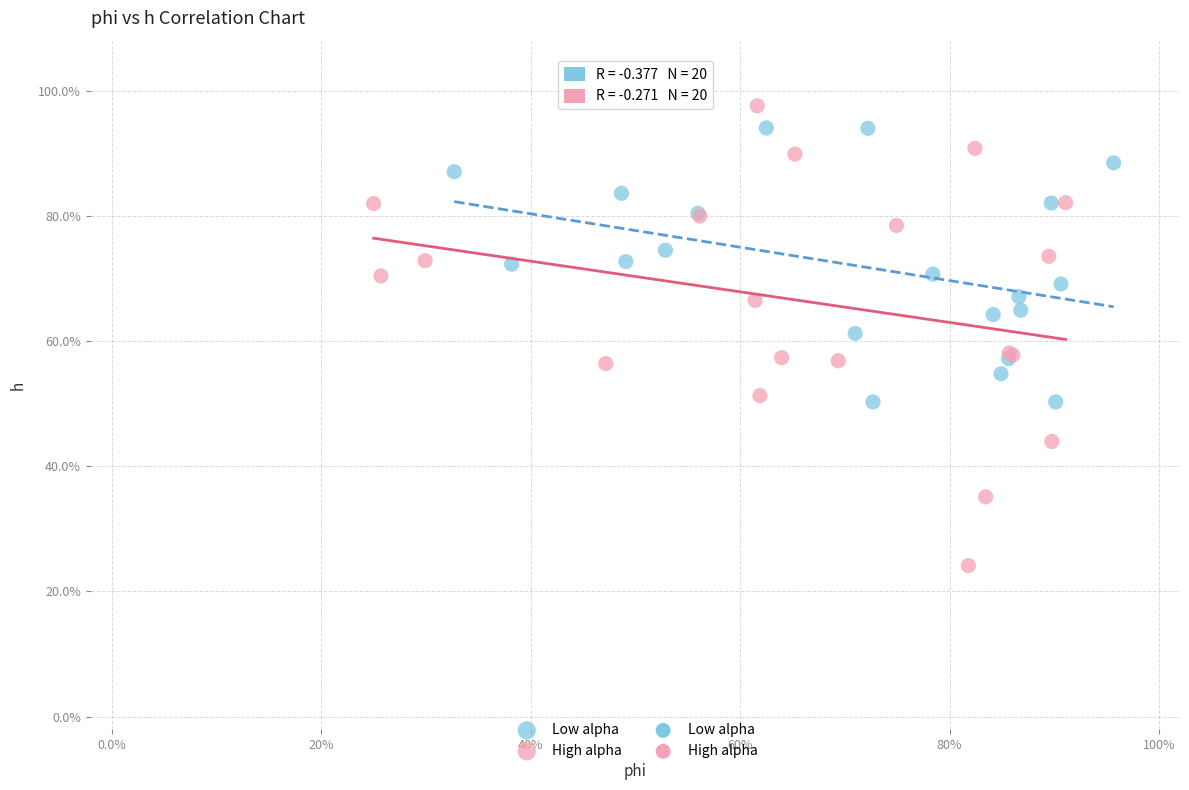

Which series reaches the minimum Y coordinate?

High alpha